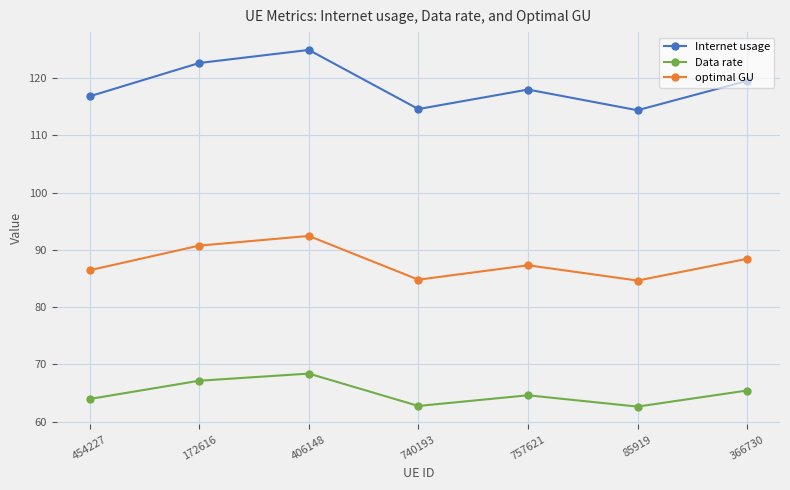

Between 454227 and 406148, which series saw the biggest shift?

Internet usage